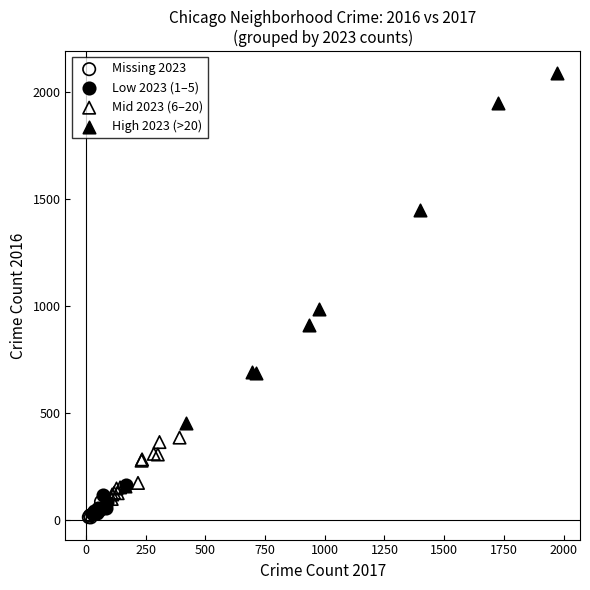

Which series has the largest Y range (max minus min)?

High 2023 (>20)